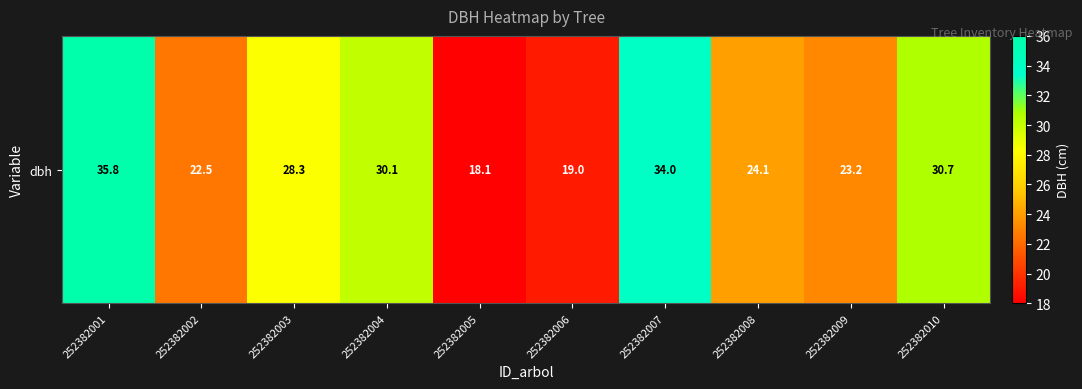

What is the difference between the maximum and second lowest values?

16.8